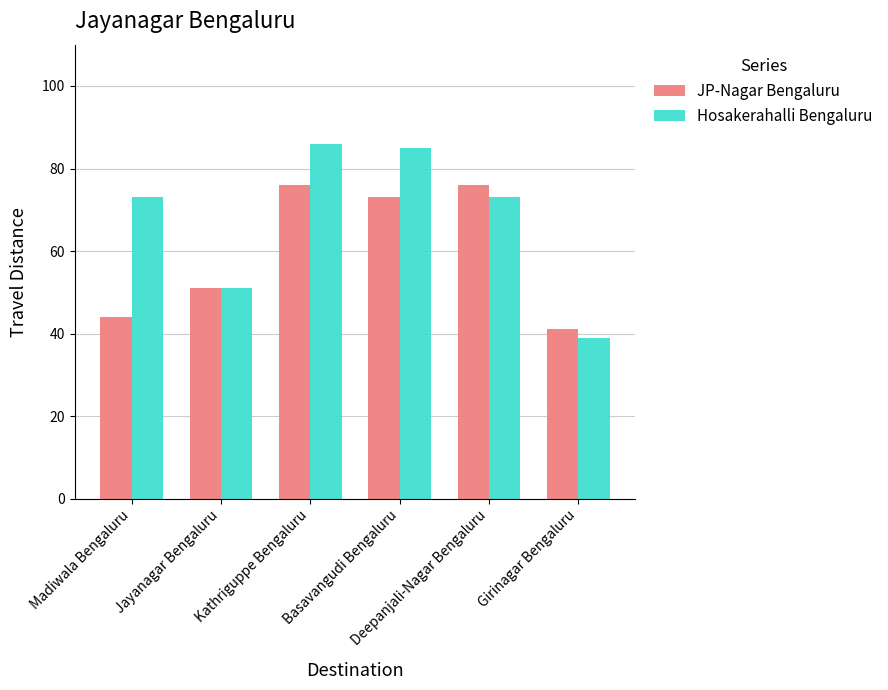

Reading right to left, list all the values displayed in this chart.

JP-Nagar Bengaluru: Girinagar Bengaluru=41	Deepanjali-Nagar Bengaluru=76	Basavangudi Bengaluru=73	Kathriguppe Bengaluru=76	Jayanagar Bengaluru=51	Madiwala Bengaluru=44
Hosakerahalli Bengaluru: Girinagar Bengaluru=39	Deepanjali-Nagar Bengaluru=73	Basavangudi Bengaluru=85	Kathriguppe Bengaluru=86	Jayanagar Bengaluru=51	Madiwala Bengaluru=73